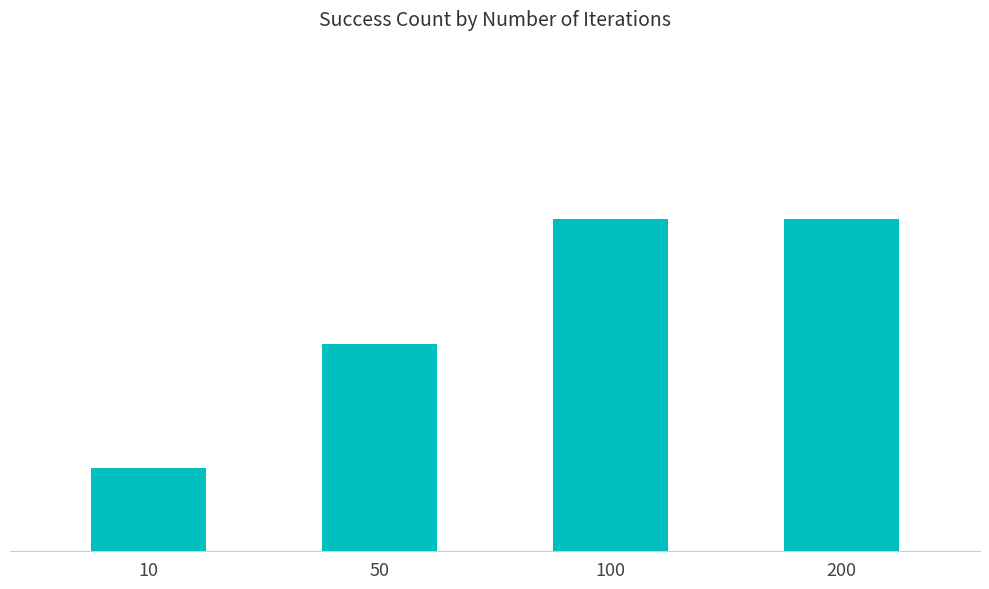

Are the bars horizontal?

No